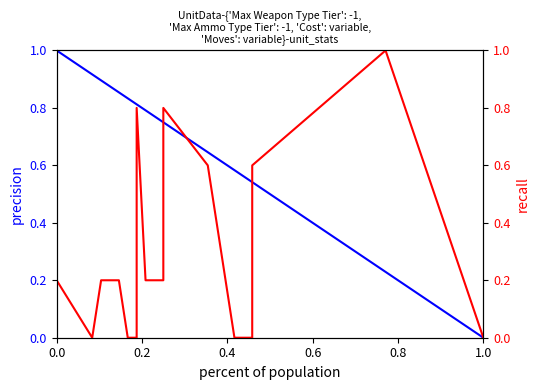

Is the value of precision at 9 greater than the value of recall at 0.2?

Yes